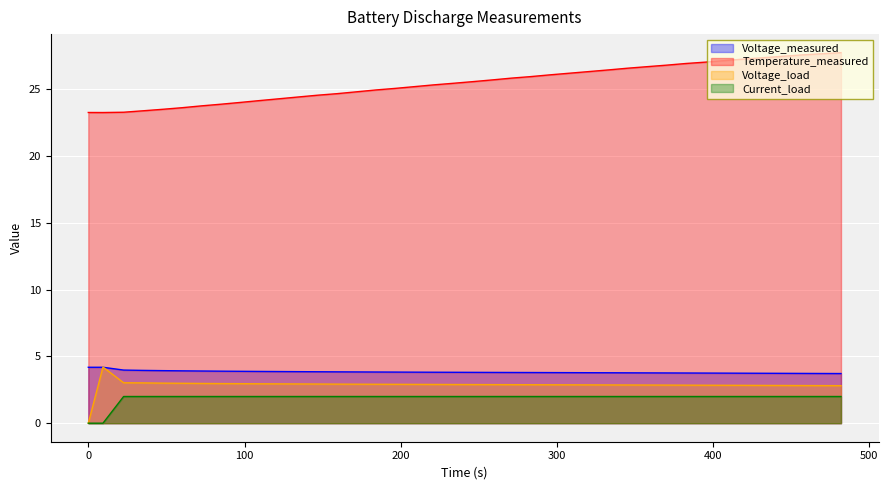

What is the lowest value of the Temperature_measured series?

23.3